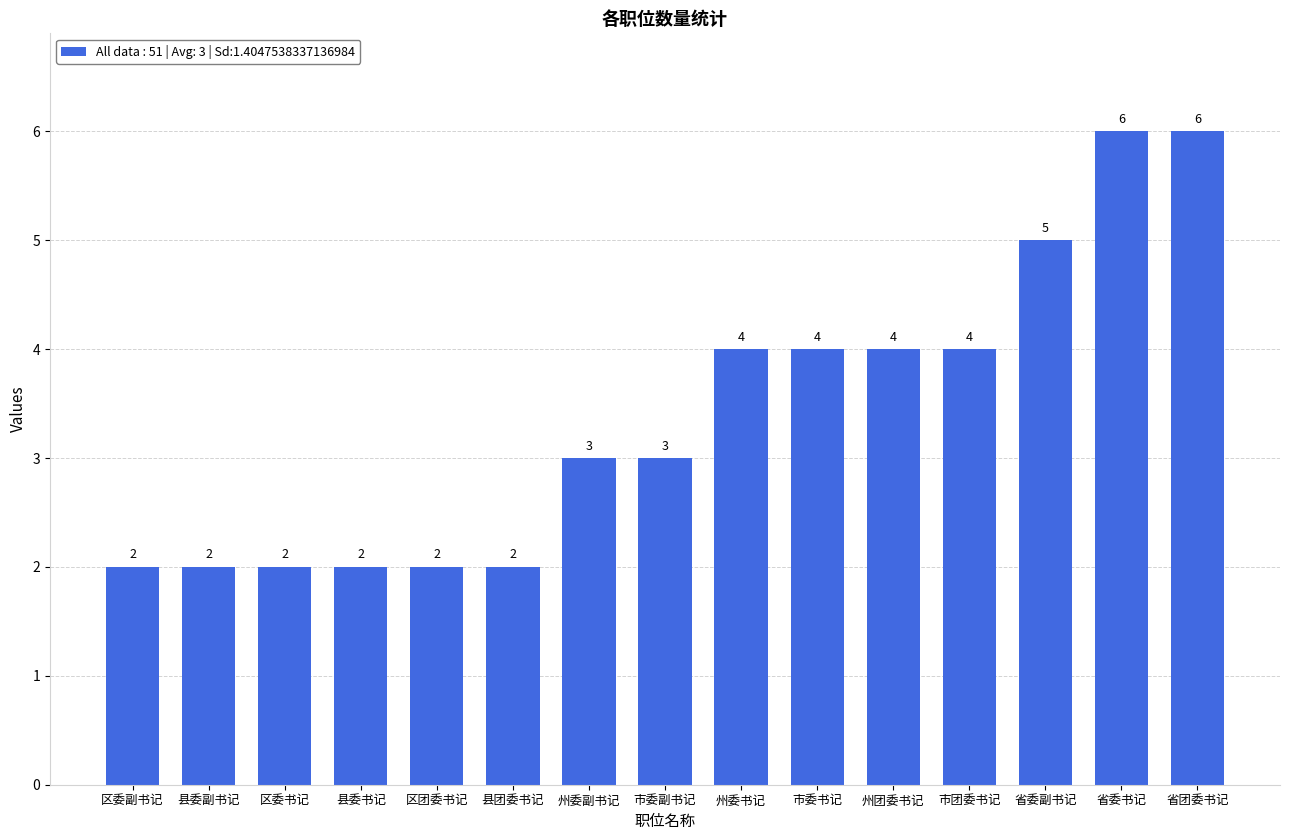

Is it true that the value at 市委副书记 is 3?

True